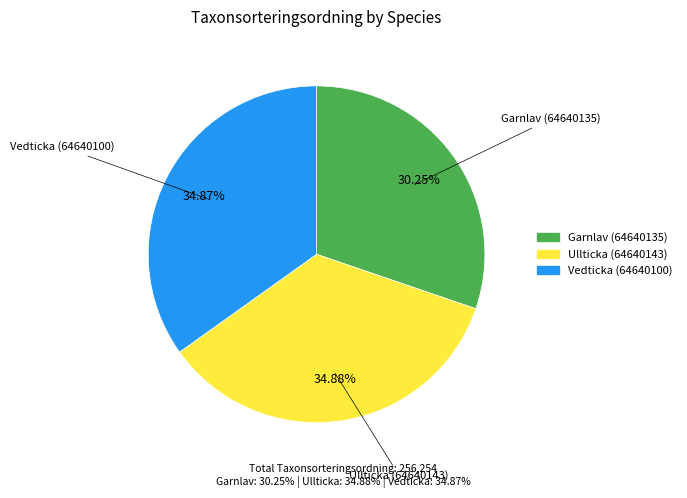

Is it true that Garnlav (64640135) is 24% of the pie?

False